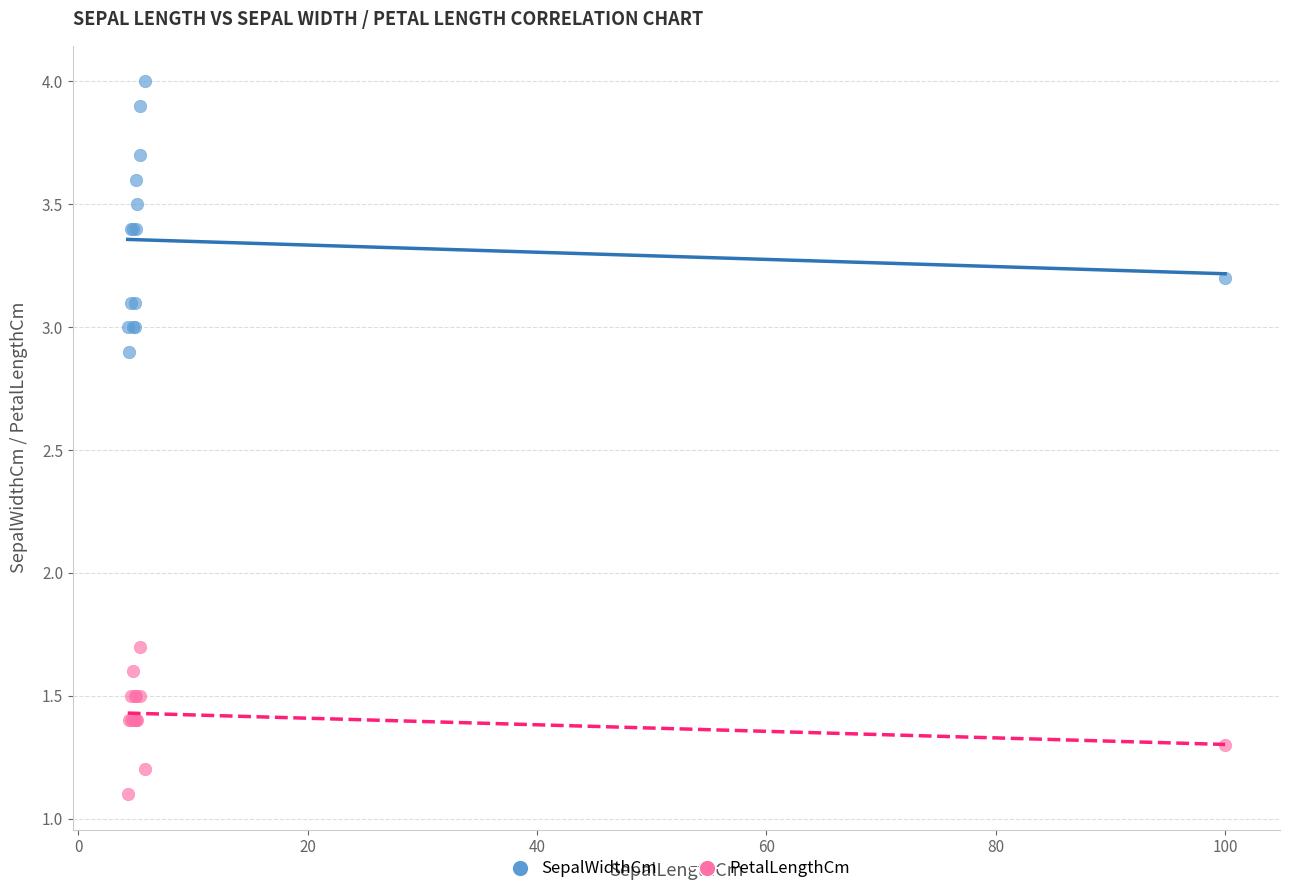

Which series has the widest spread of Y values?

SepalWidthCm